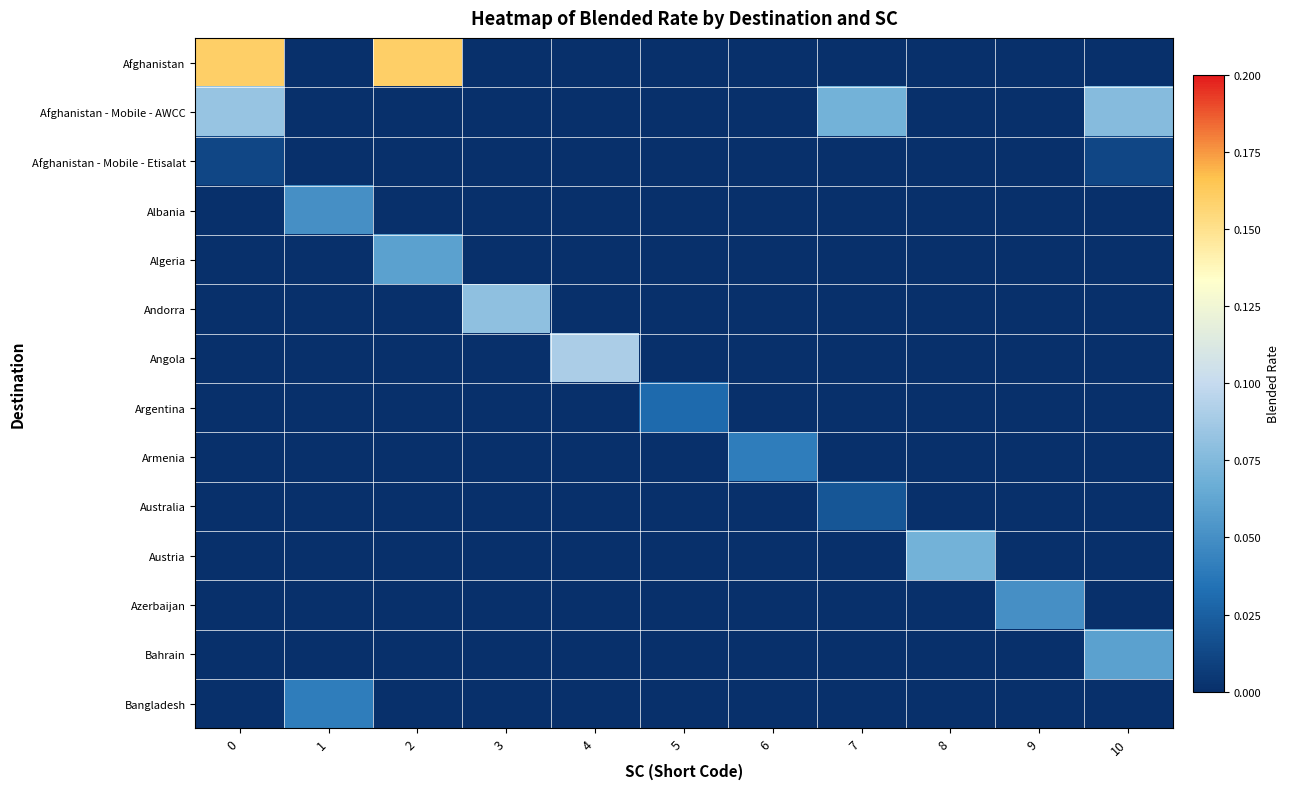

Which series has the widest spread of values?

row_0